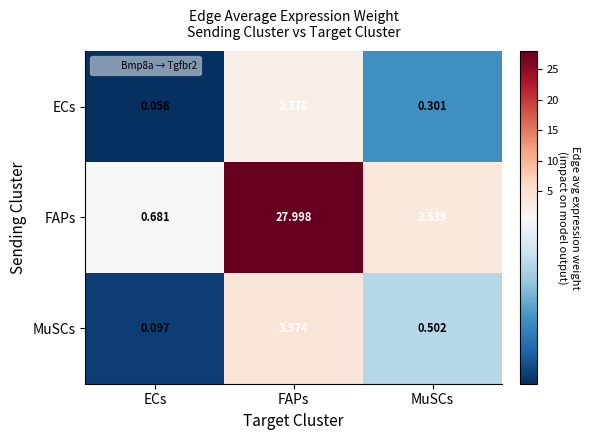

Which series has the largest total across all categories?

FAPs